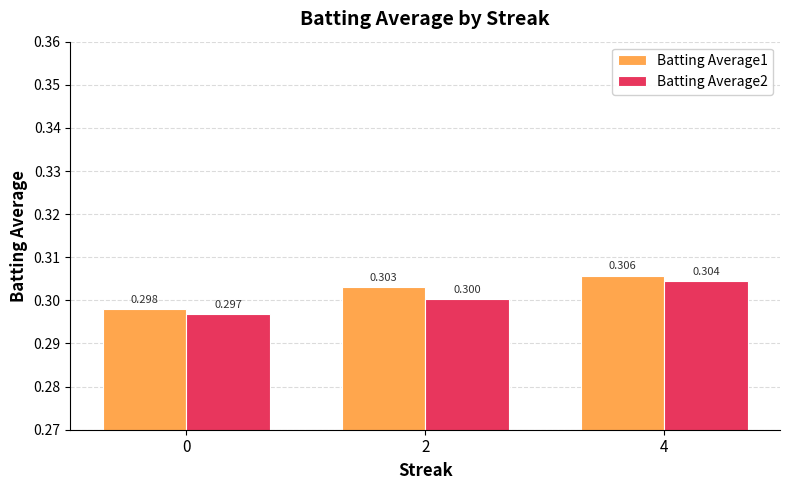

What is the value of the Batting Average2 bar at the 2nd from the left?

0.3